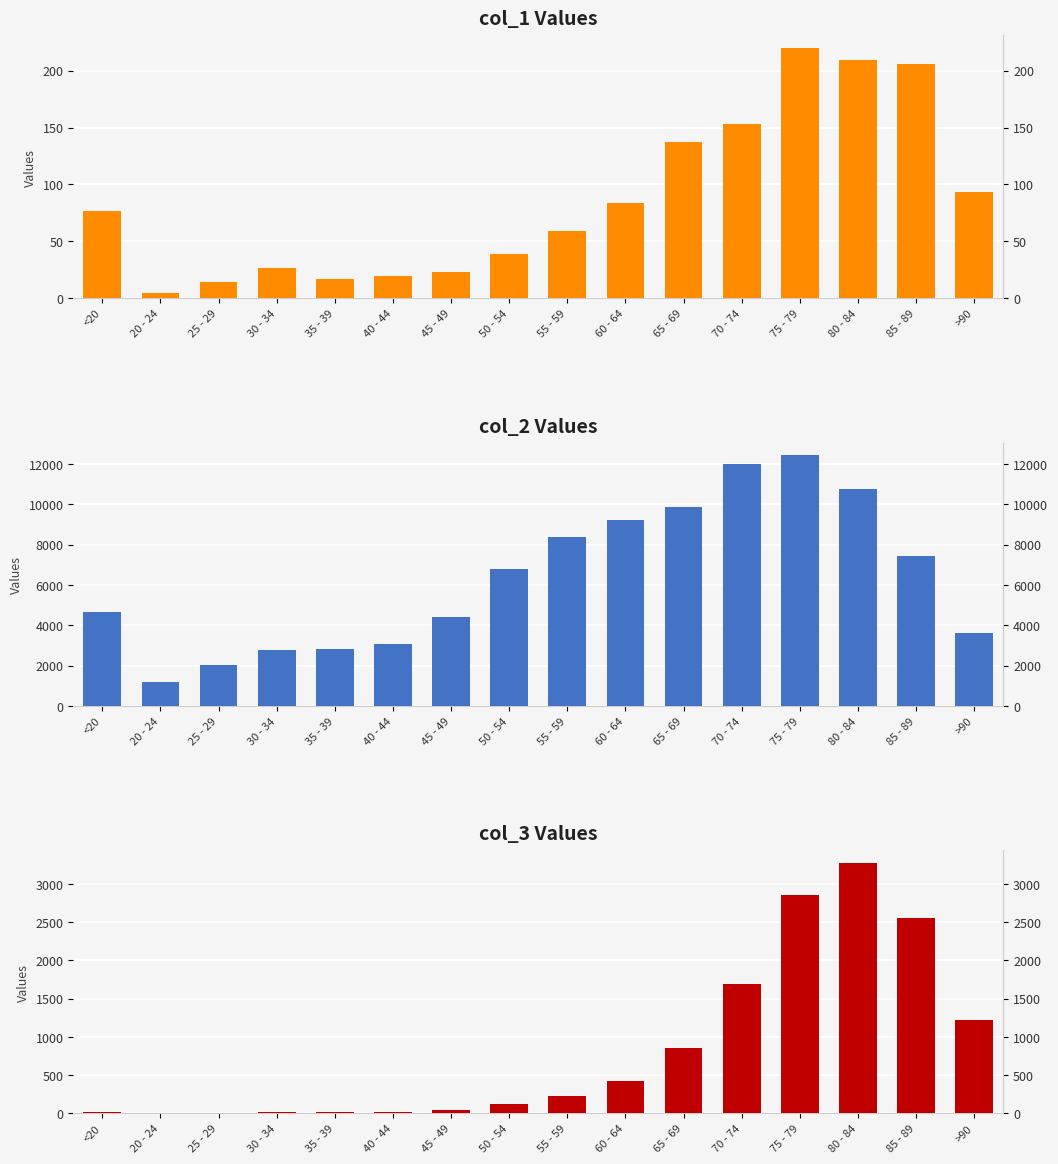

What value does the col_3 series have at 25 - 29?

3